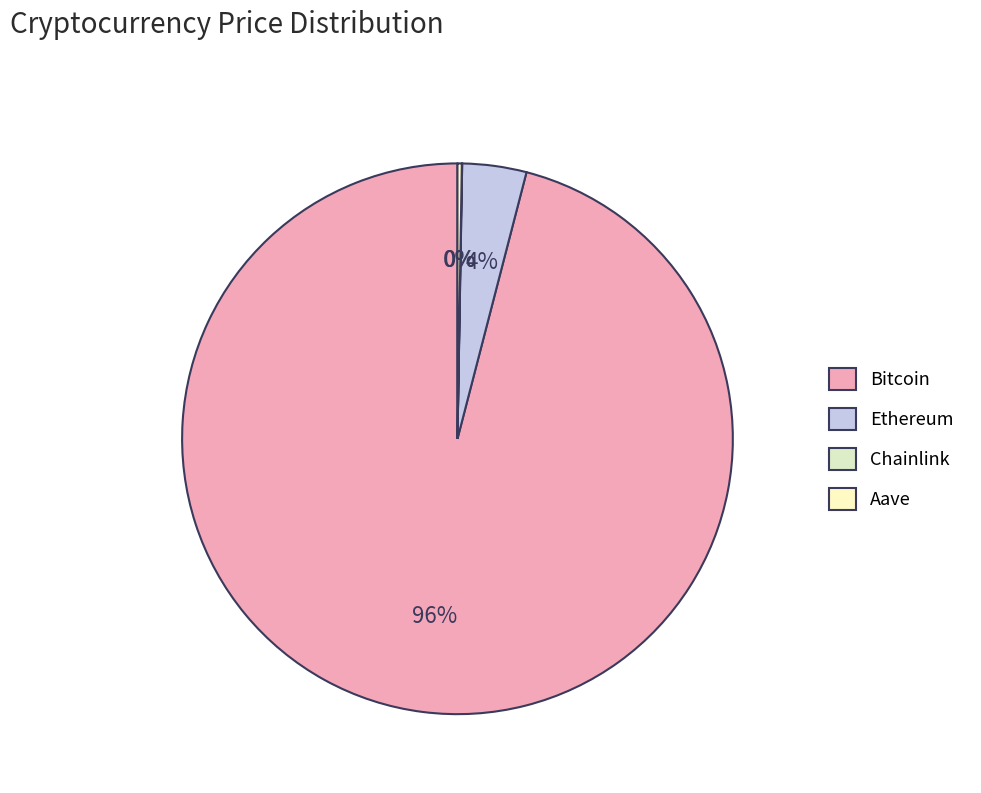

What is the change in value from Bitcoin to Chainlink?

-117237.6